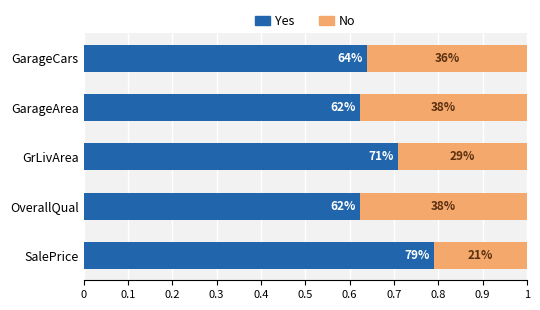

What are all the series names shown in the legend?

Yes, No